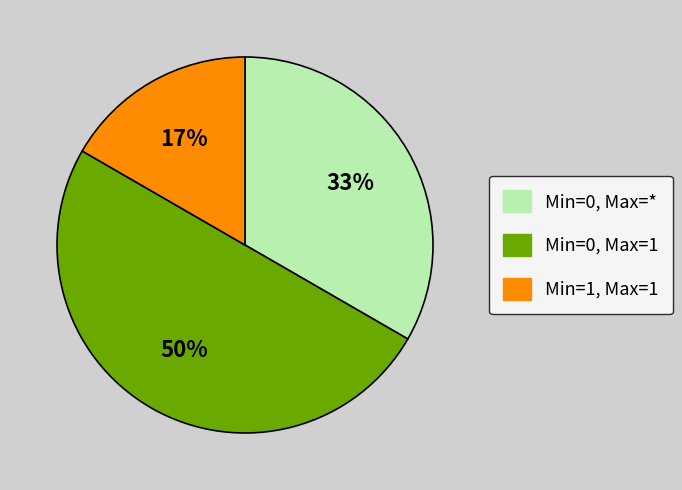

To the nearest percent, what is the difference between the largest and smallest slice percentages?

33%